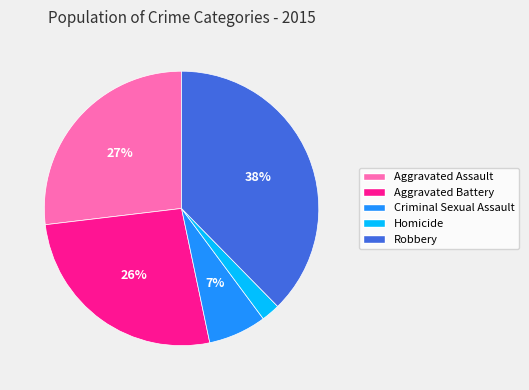

Is the sum of Aggravated Assault and Homicide greater than half?

No